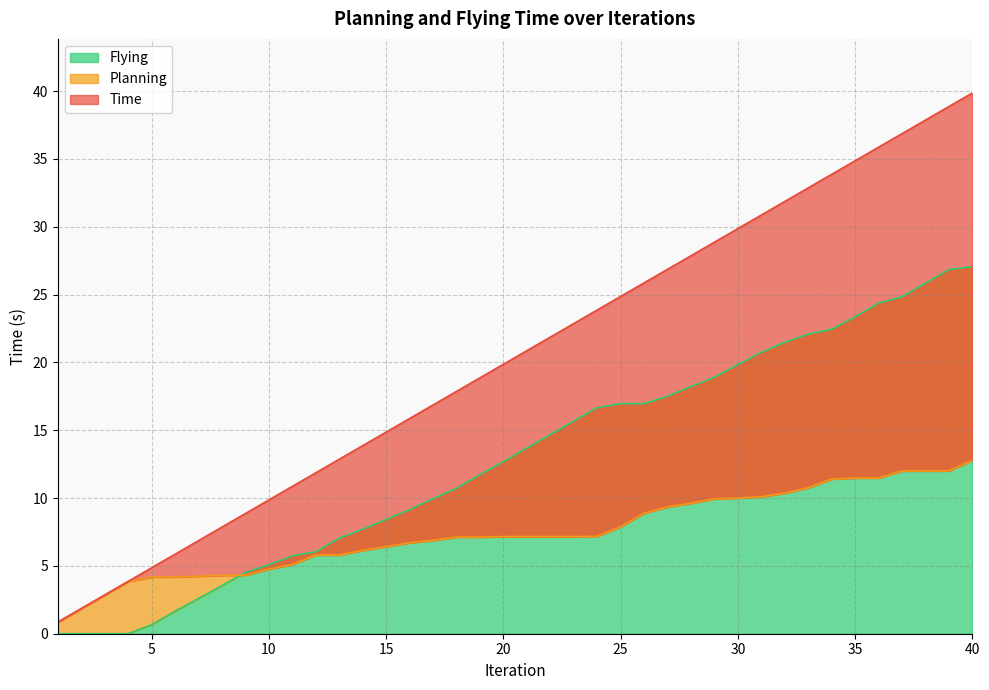

Which category has the highest value in the Flying series?

40